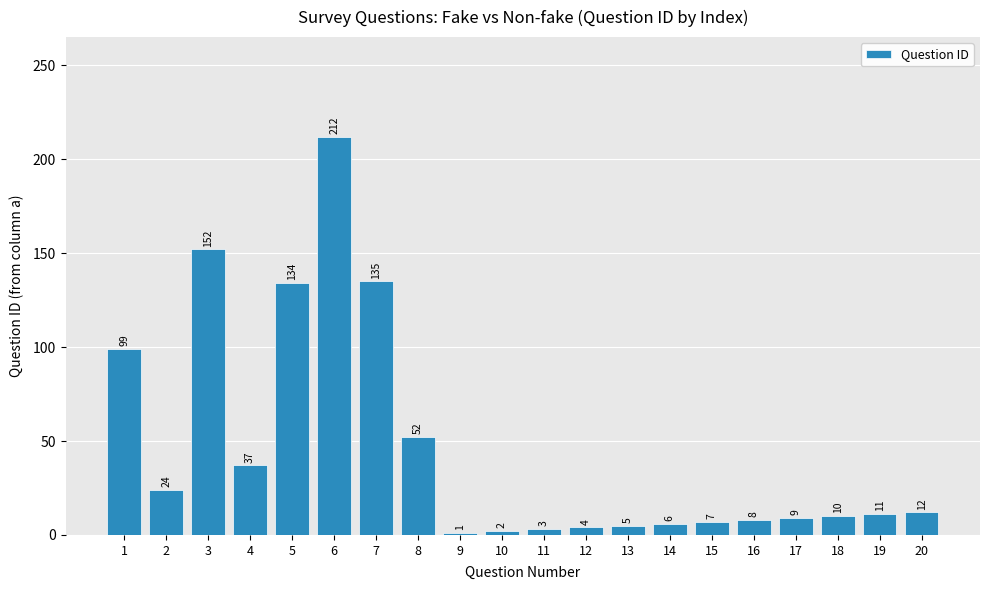

Where does the data first go above 11?

1